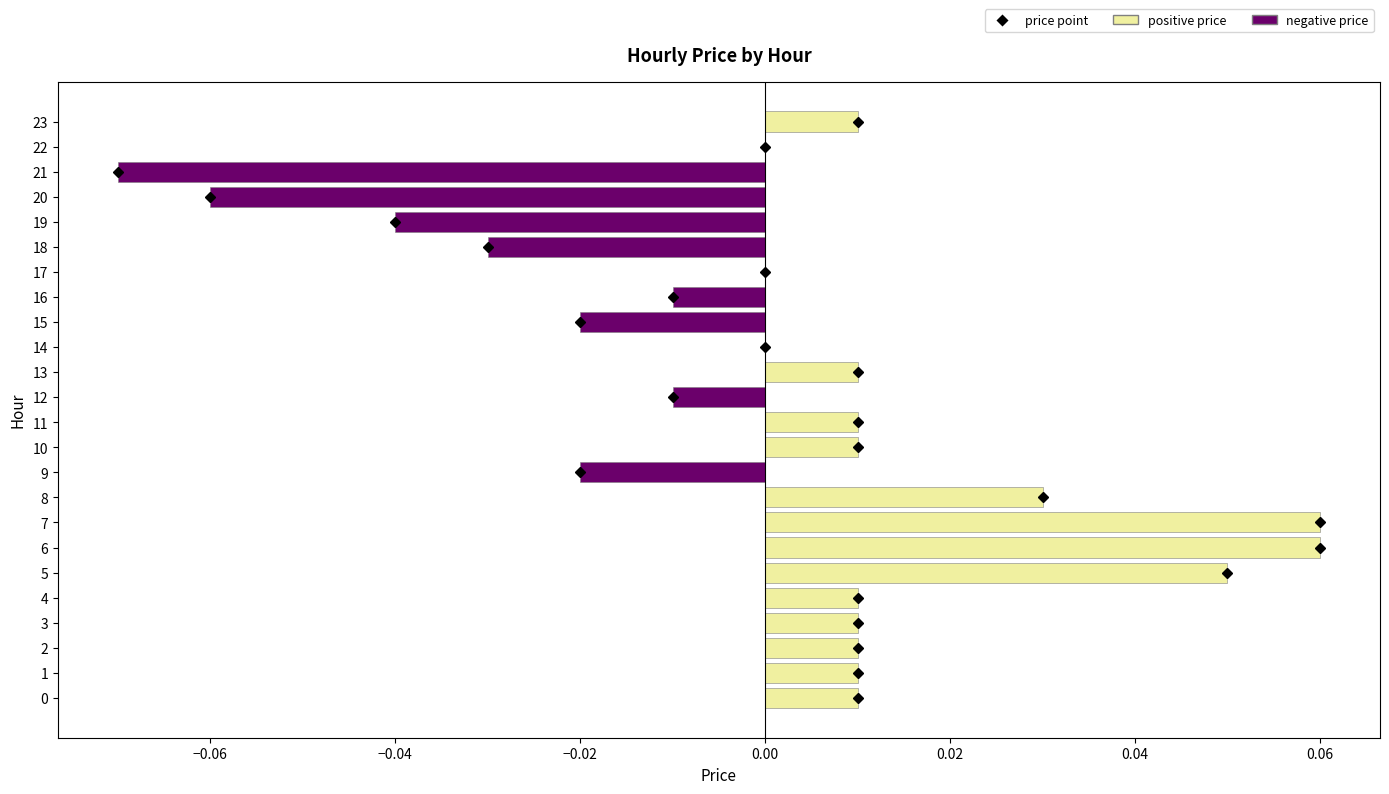

Which series has the largest total across all categories?

positive price